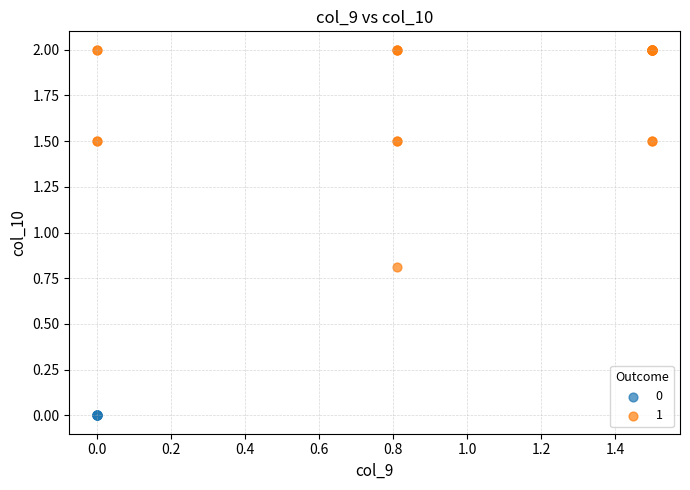

Which series reaches the minimum Y coordinate?

0